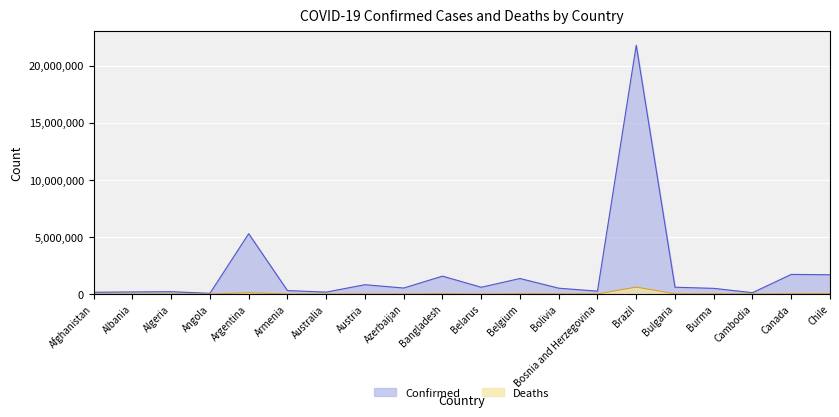

How many lines are shown in the chart?

2